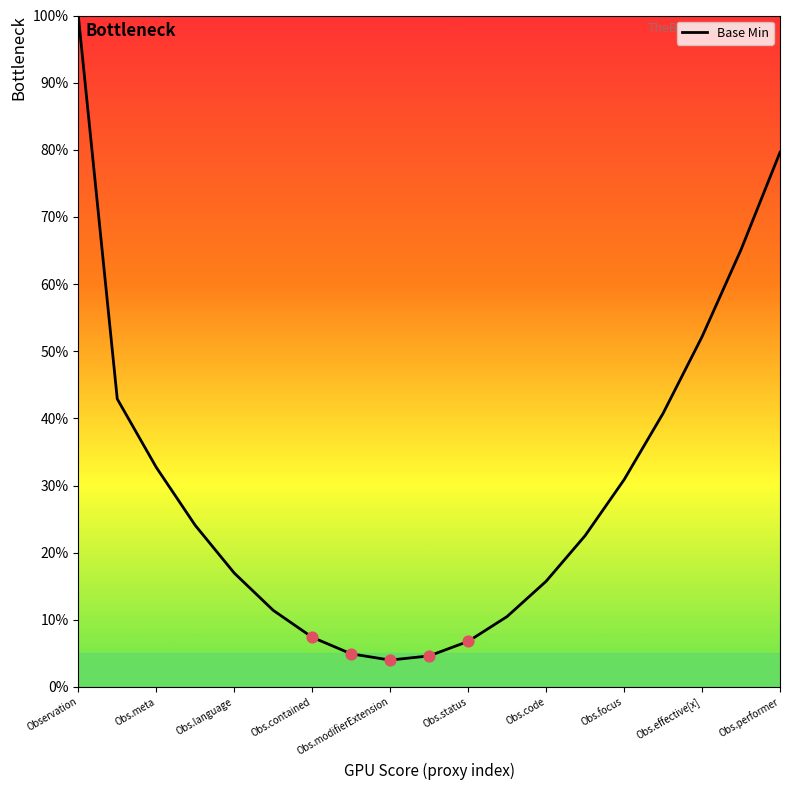

What is the difference between the maximum and minimum values?

96.0